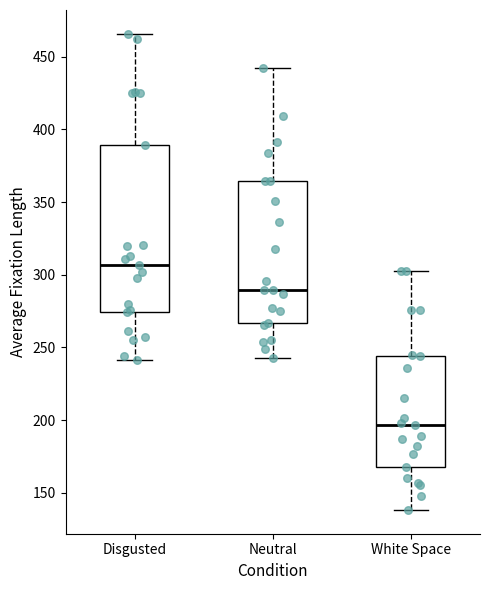

Which box is the tallest, from its lower edge to its upper edge?

Disgusted